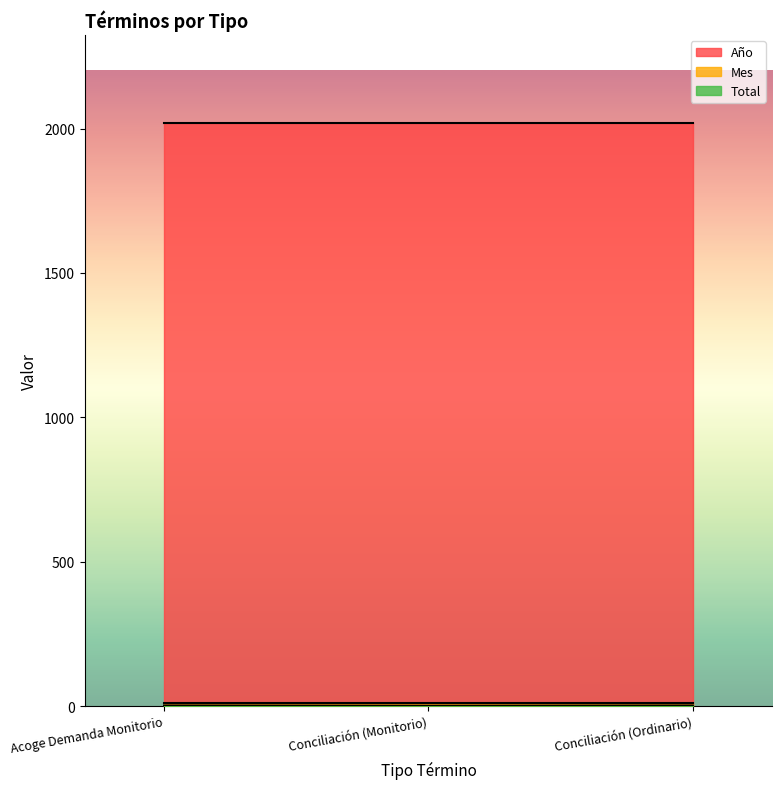

Rank the series at Conciliación (Monitorio) from highest to lowest value.

Año, Mes, Total